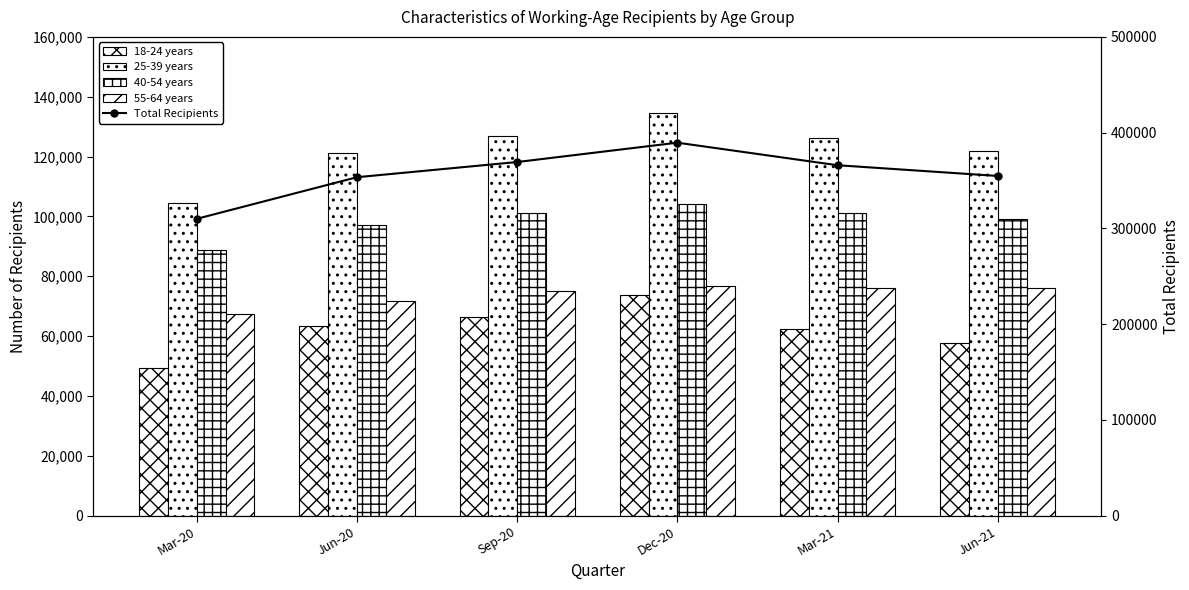

Reading left to right, list all the values displayed in this chart.

18-24 years: 49293	63510	66288	73812	62472	57663
25-39 years: 104472	121032	126837	134682	126177	121824
40-54 years: 88881	97050	101235	104220	101172	99060
55-64 years: 67350	71847	74943	76785	76113	76197
Total Recipients: 309993	353439	369300	389499	365934	354744